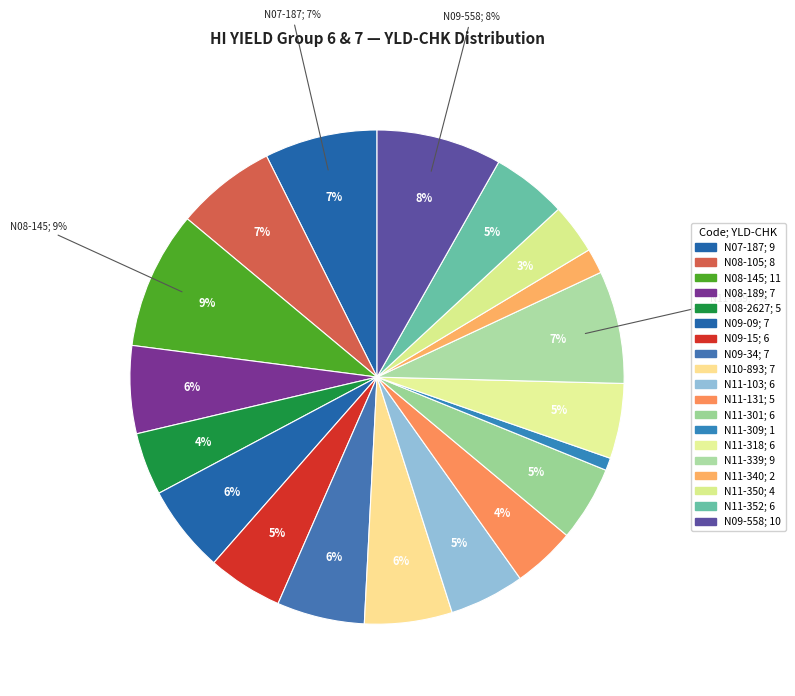

The N11-340 slice represents 2% of the pie. True or false?

True